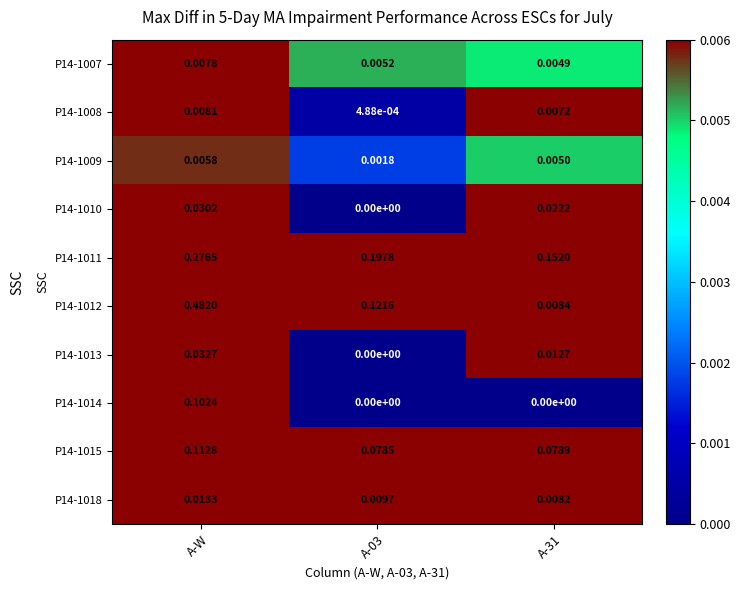

Count the number of categories in the chart.

3